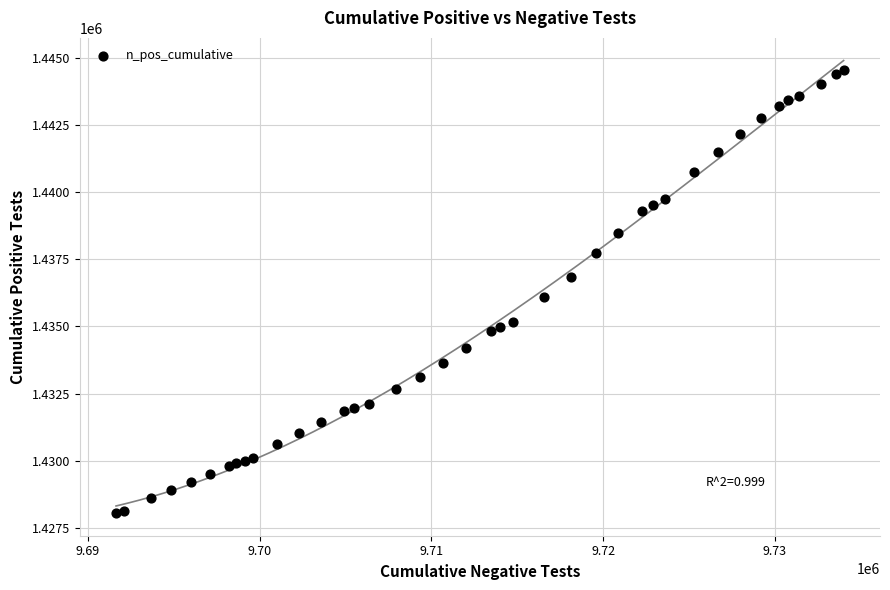

What Y value in the scatter plot is closest to 1436292?

1436097